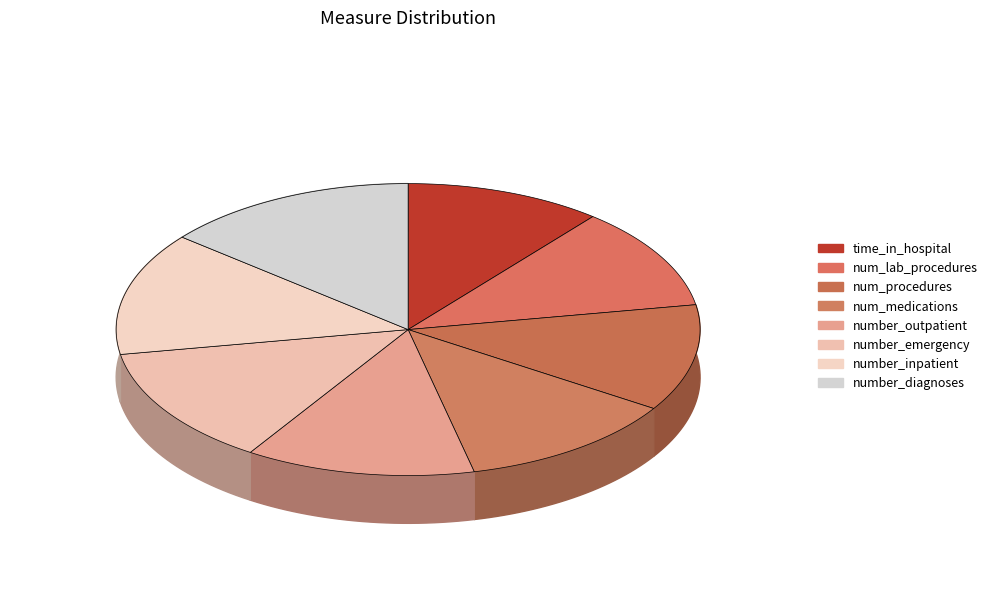

Between number_outpatient and num_procedures, which is larger?

number_outpatient